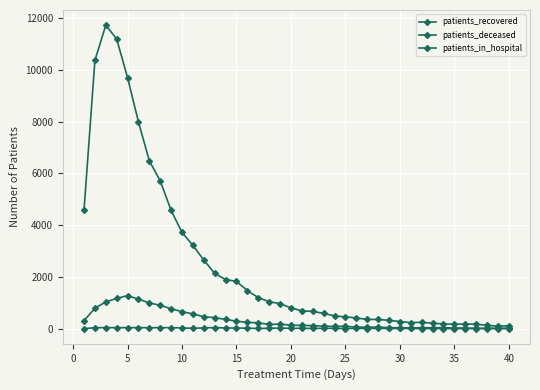

What is the value of the patients_in_hospital point at the 29th from the left?

8